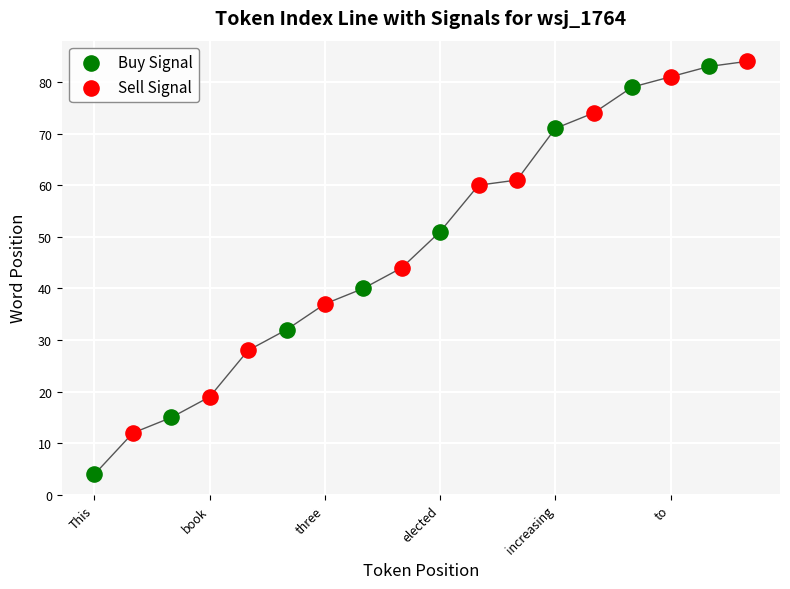

Which series has the largest Y range (max minus min)?

Buy Signal